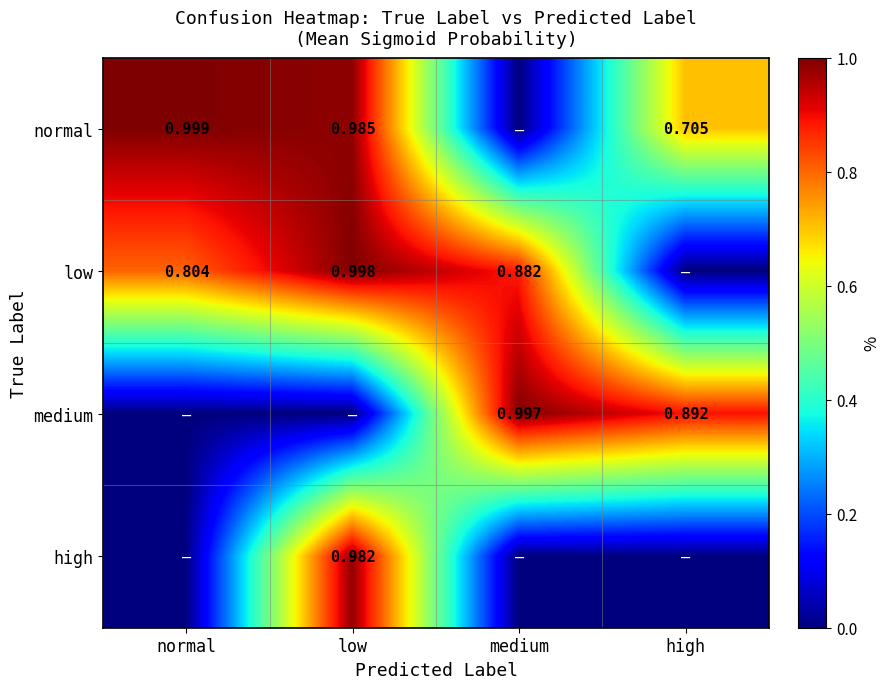

Is the value of high at low greater than the value of medium at high?

Yes